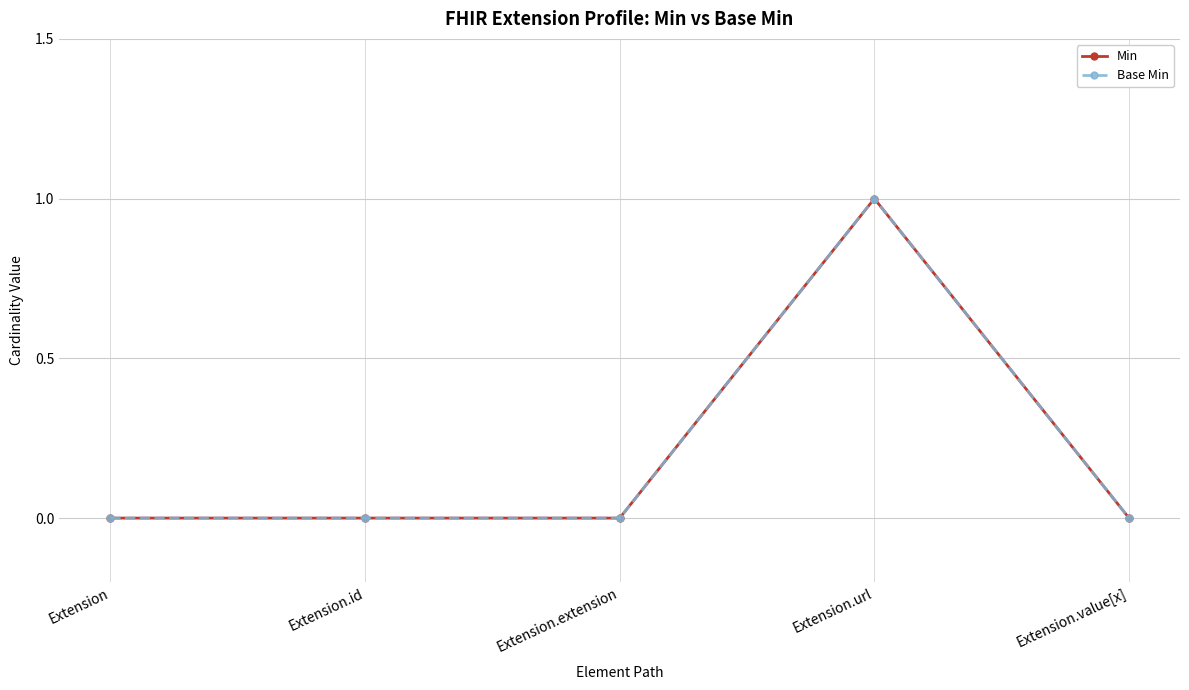

Does the chart have visible grid lines?

Yes